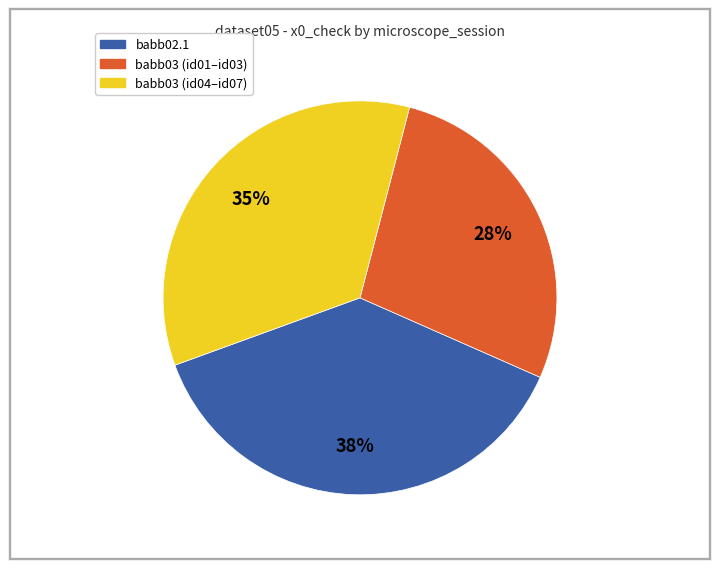

To the nearest percent, what is the average slice percentage?

33%